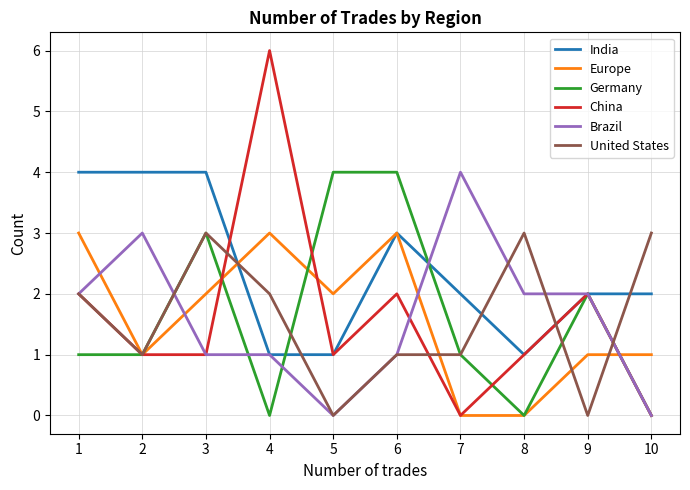

What is the sum of all Europe values?

16